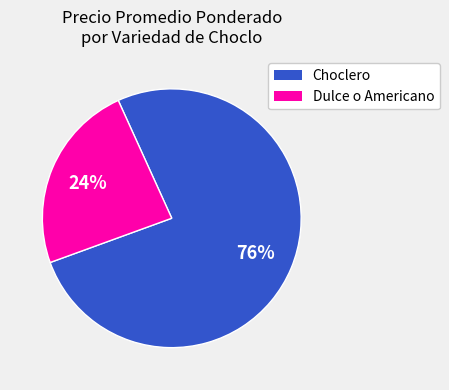

Rank the categories by value from highest to lowest.

Choclero, Dulce o Americano